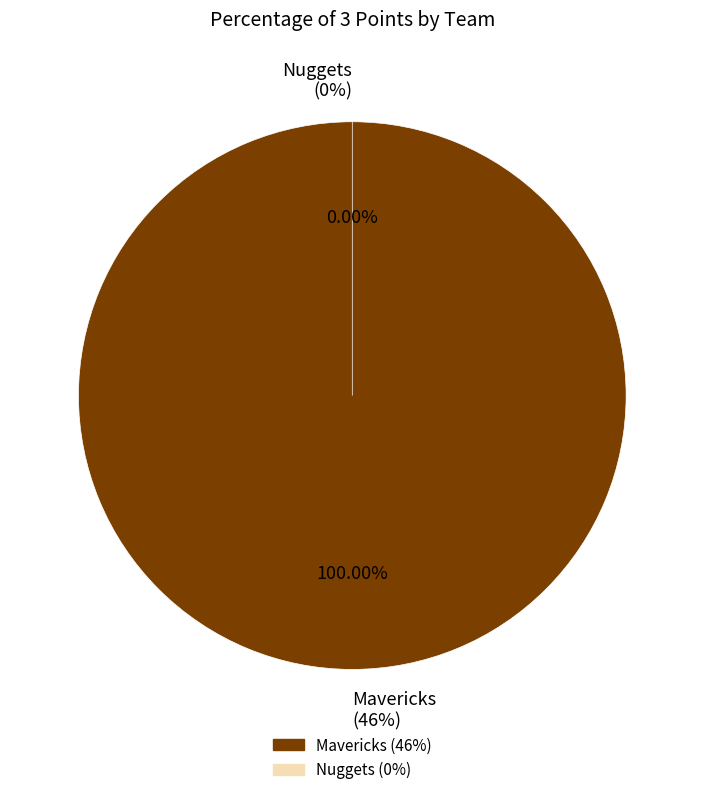

Count the number of slices in the pie.

2